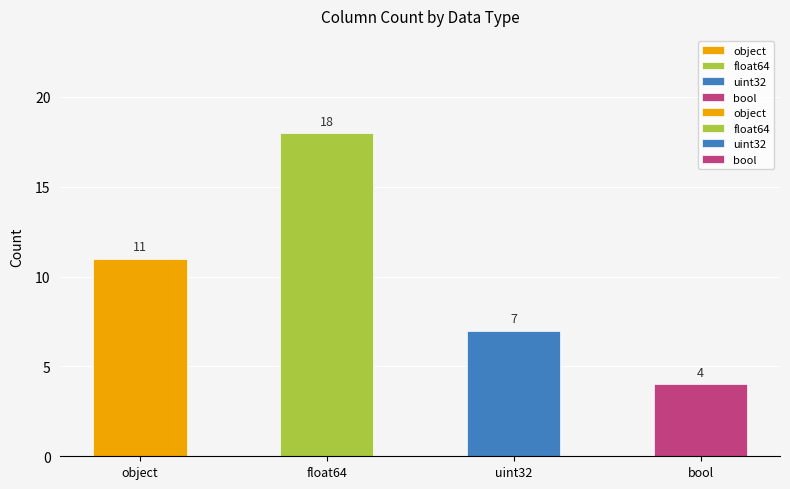

The value at bool is 11. True or false?

False